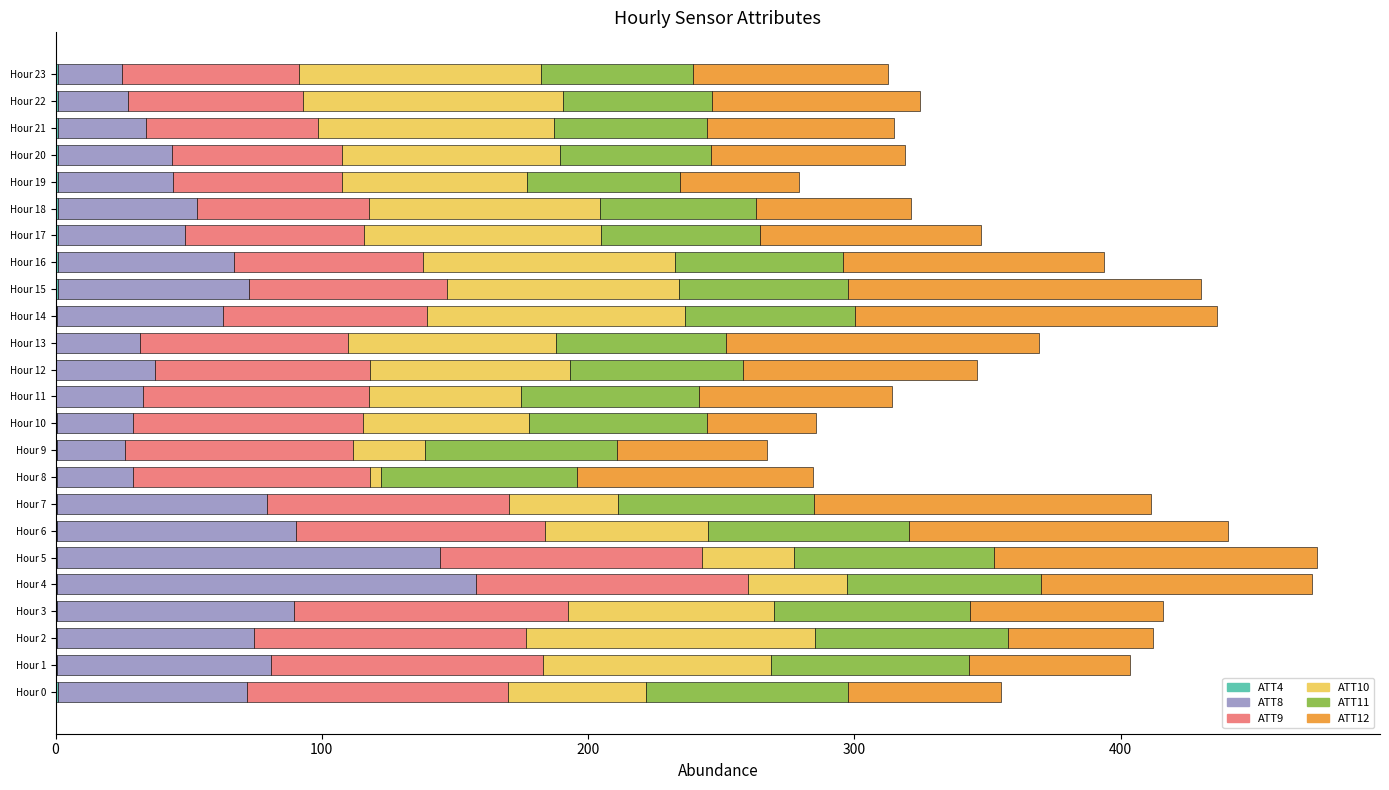

How many distinct data groups are displayed?

6